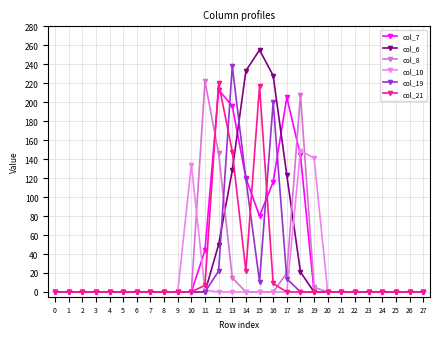

Count the number of data series in this chart.

6